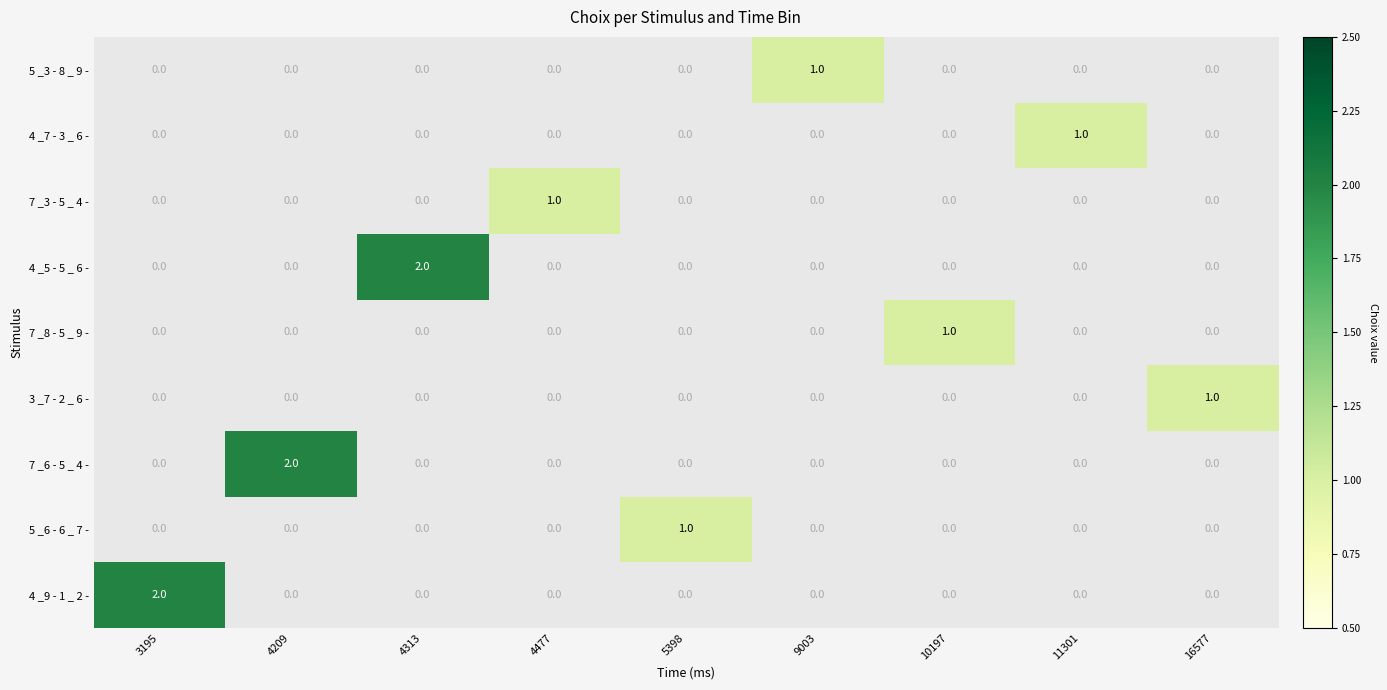

The 5 _3 - 8 _ 9 - series shows 0 at 9003. True or false?

False